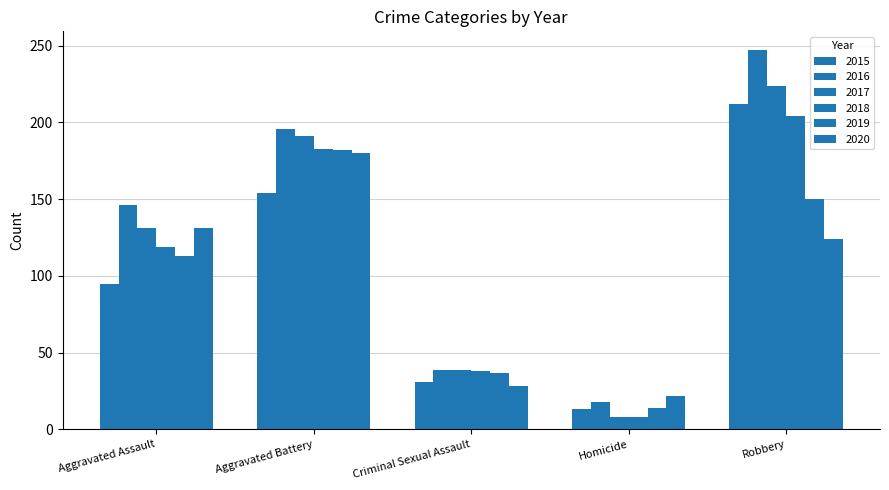

Which category has the lowest value in the 2018 series?

Homicide